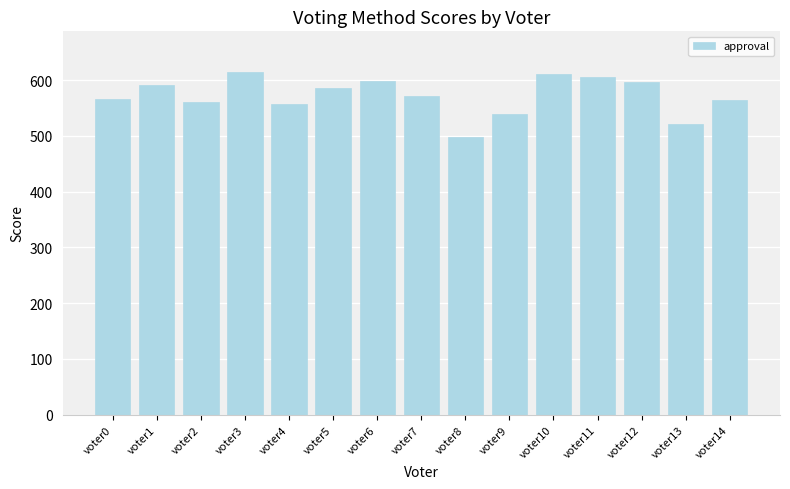

What is the maximum value shown in the chart?

614